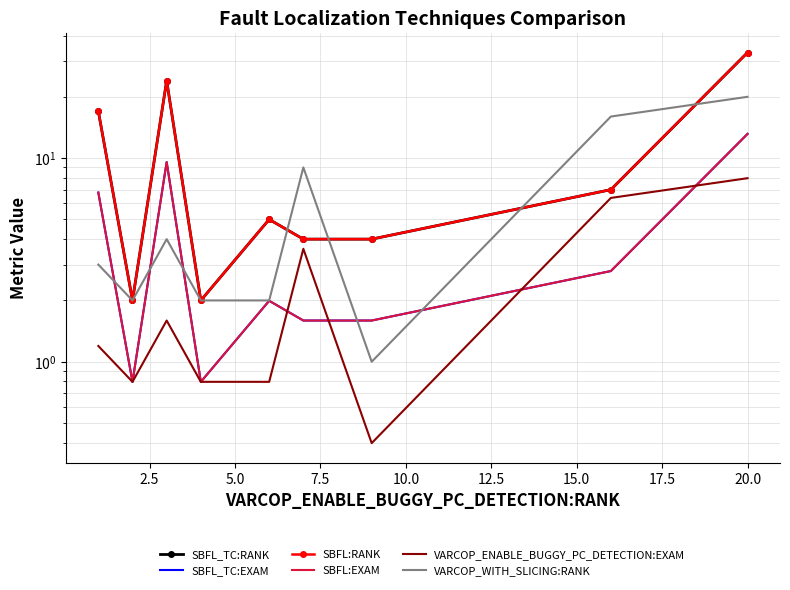

Which series has the largest range (max minus min)?

SBFL_TC:RANK